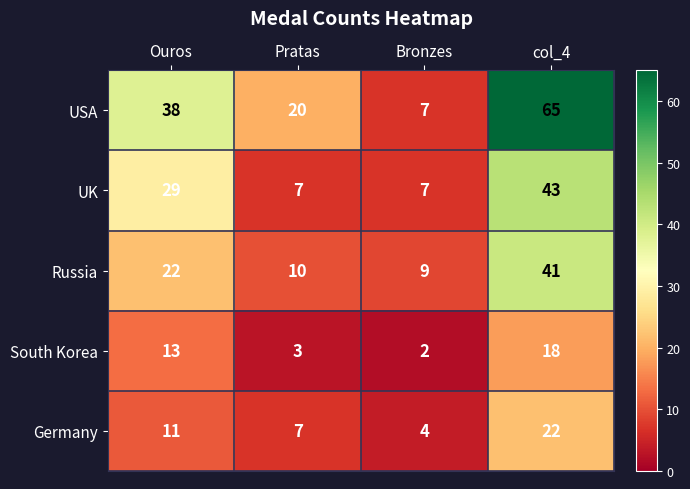

Which series has the widest spread of values?

USA